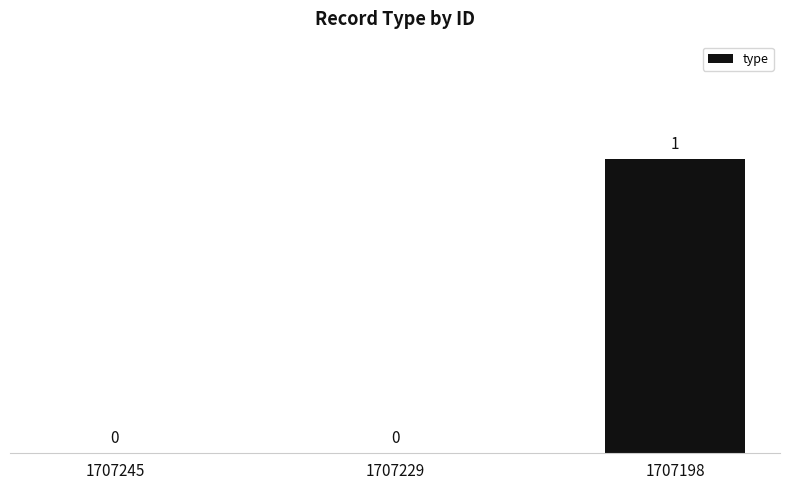

True or false: the data shows 0 at 1707245.

True